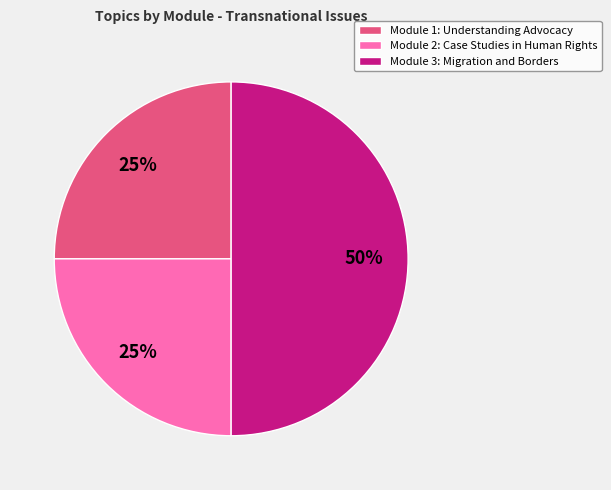

Do Module 2: Case Studies in Human Rights and Module 3: Migration and Borders together represent more than half of the pie?

Yes